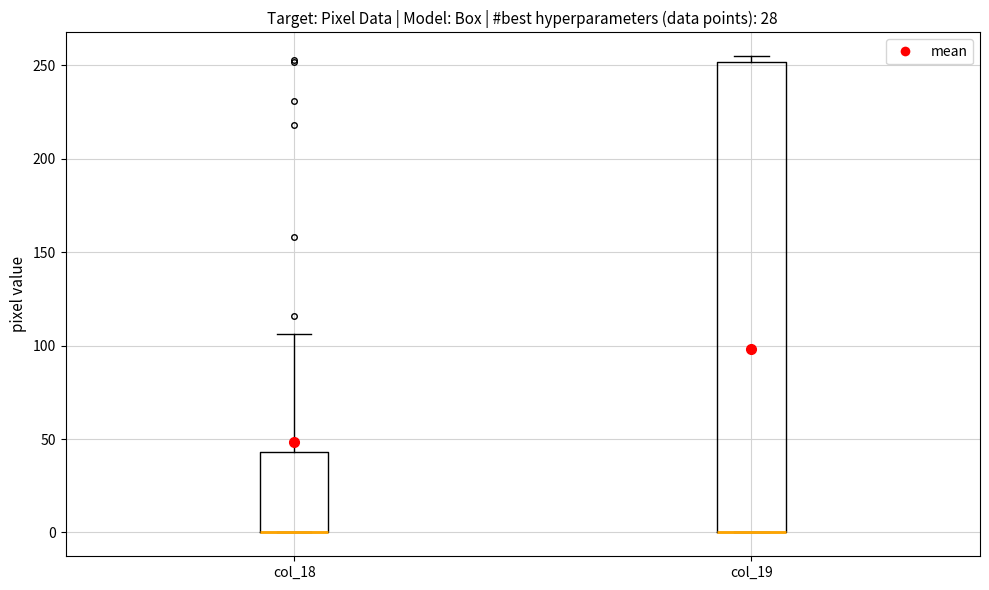

Where is the upper edge of the box for col_18 on the y-axis? The values are not printed on the chart, so give them approximately, as read against the axis.

45